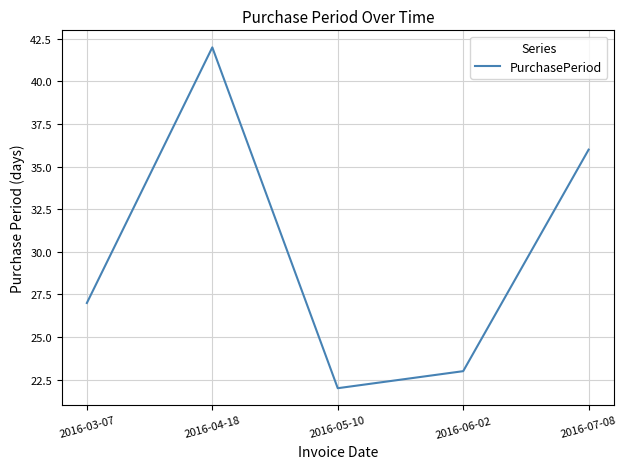

Between 2016-06-02 and 2016-04-18, which is larger?

2016-04-18